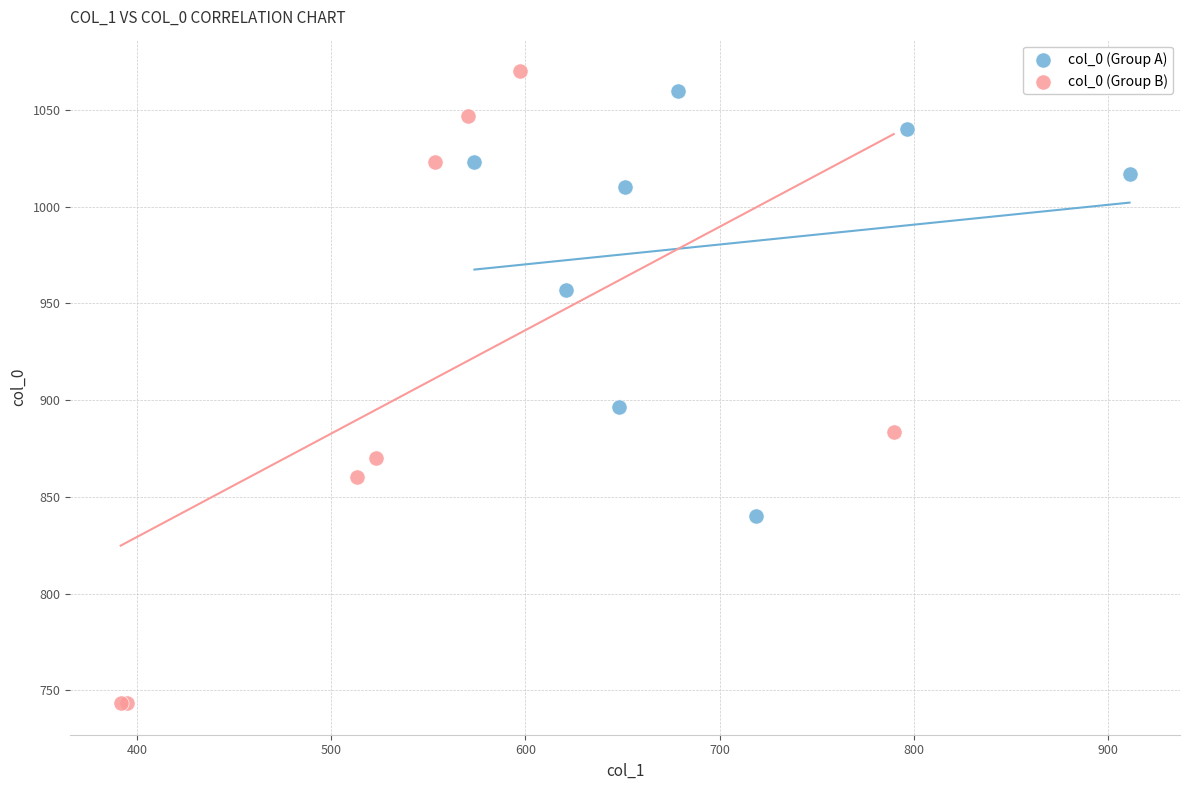

Which series has the widest spread of Y values?

col_0 (Group B)